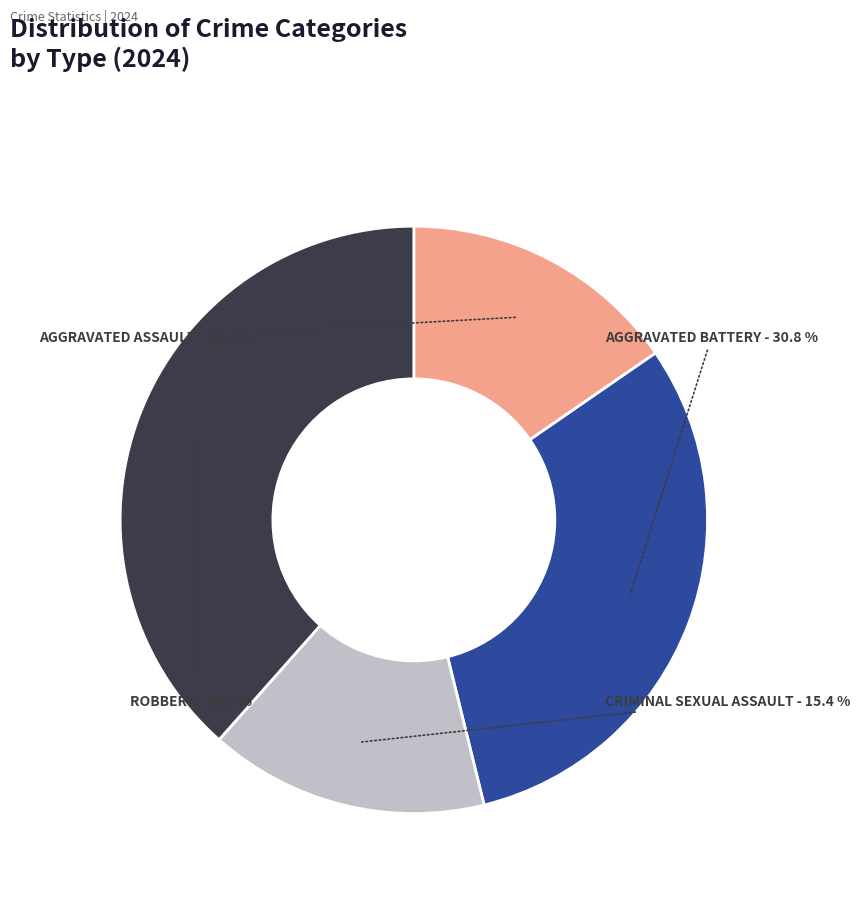

Is there any slice that represents more than half of the pie?

No